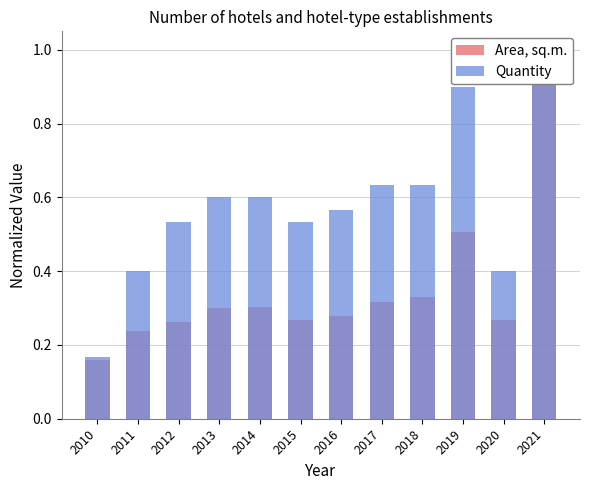

The Quantity series shows 0.9 at 2013. True or false?

False